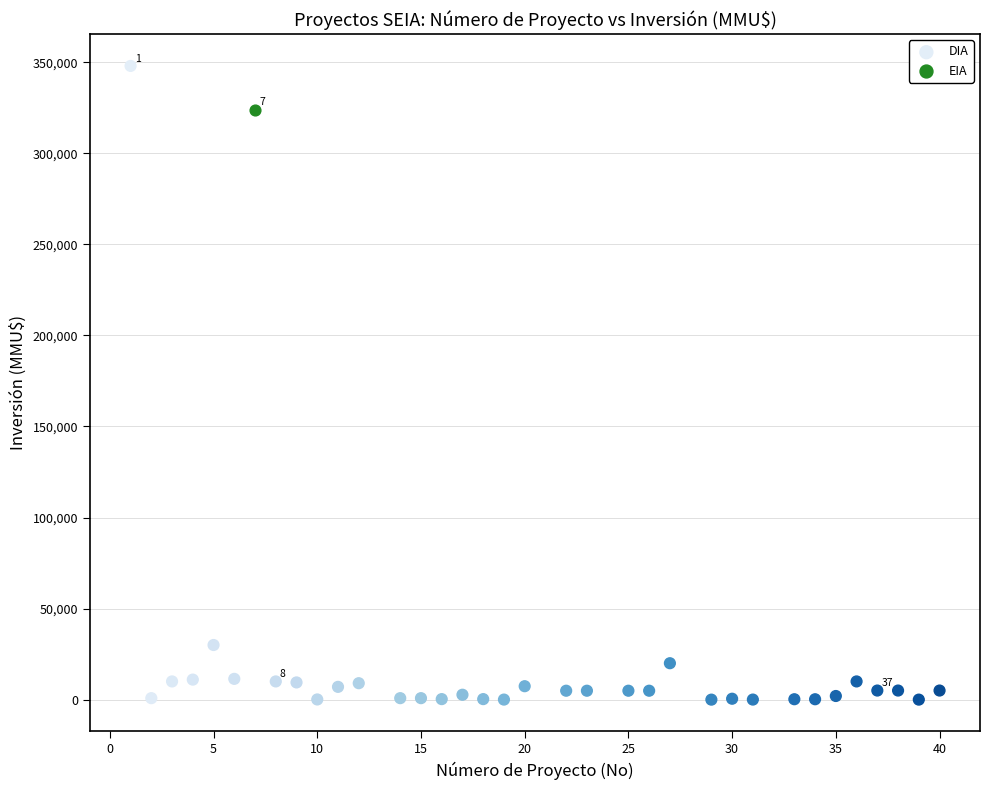

What are all the series names shown in the legend?

DIA, EIA